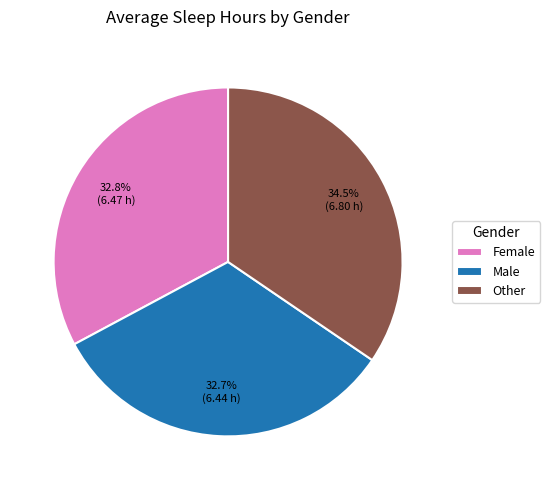

Which category has the biggest portion of the pie?

Other